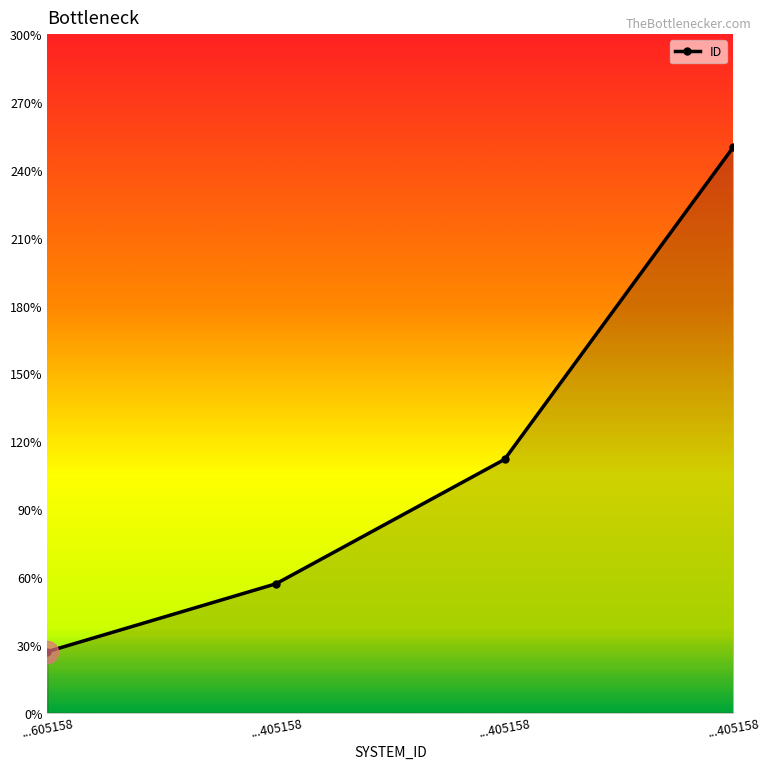

How many lines are shown in the chart?

1